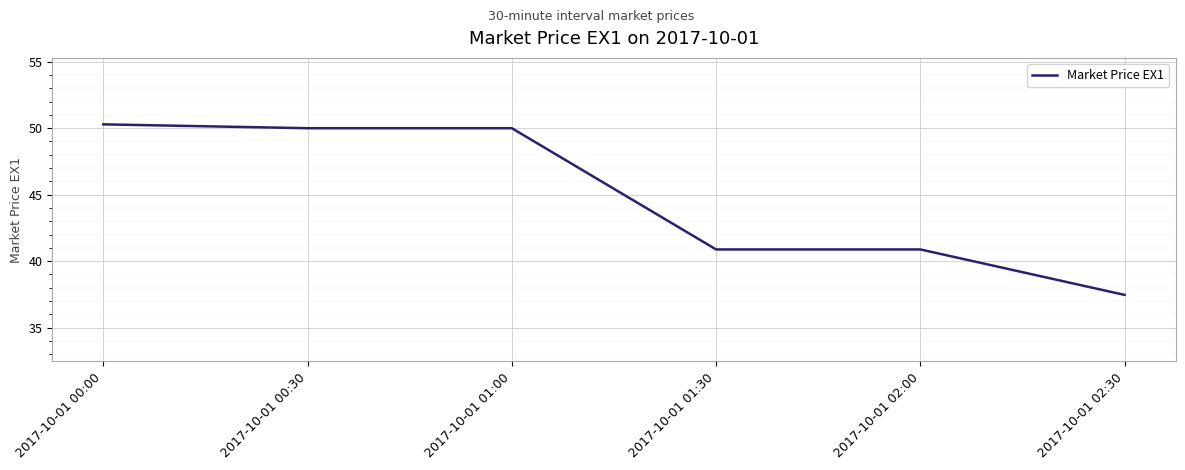

How many lines are shown in the chart?

1